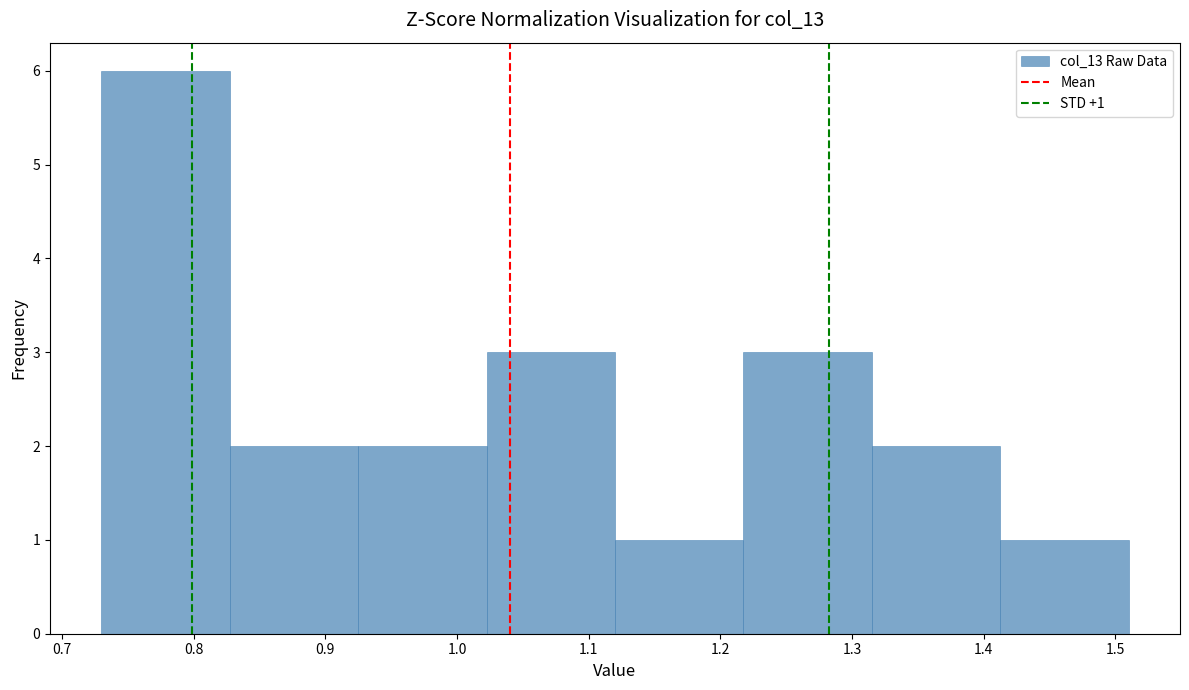

Over which range of the x-axis is the bar tallest?

0.73 to 0.83